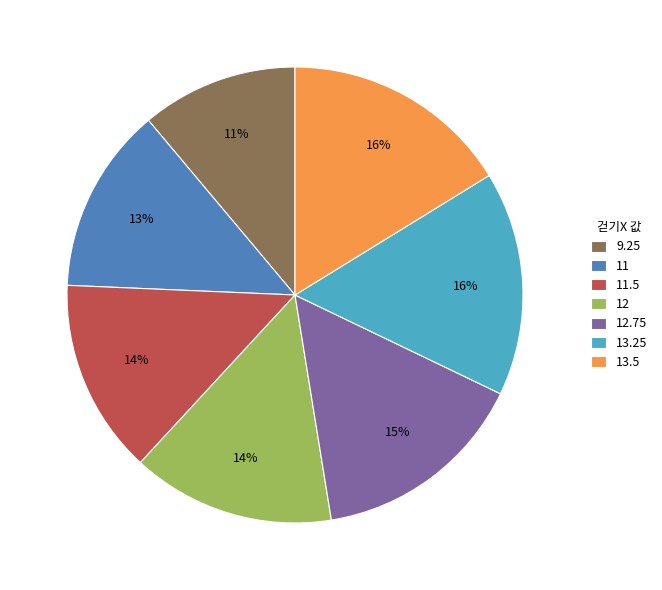

What is the smallest slice in the pie chart?

9.25